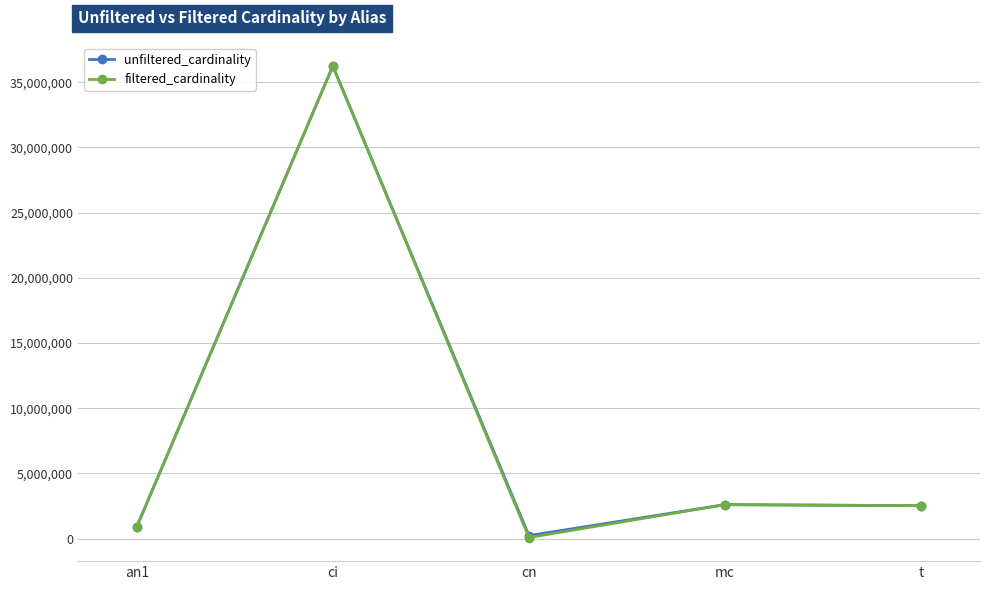

Read the filtered_cardinality value at t.

2528312